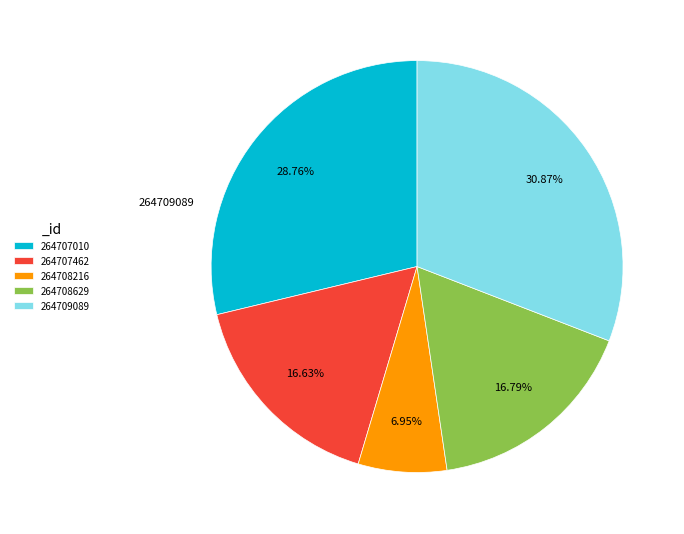

To the nearest percent, what percentage of the pie is 264708629?

17%